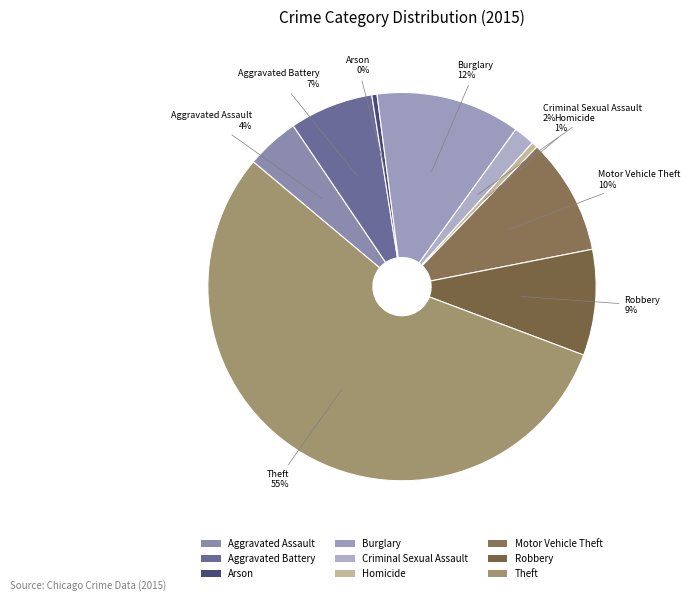

Do Robbery and Motor Vehicle Theft together represent more than half of the pie?

No